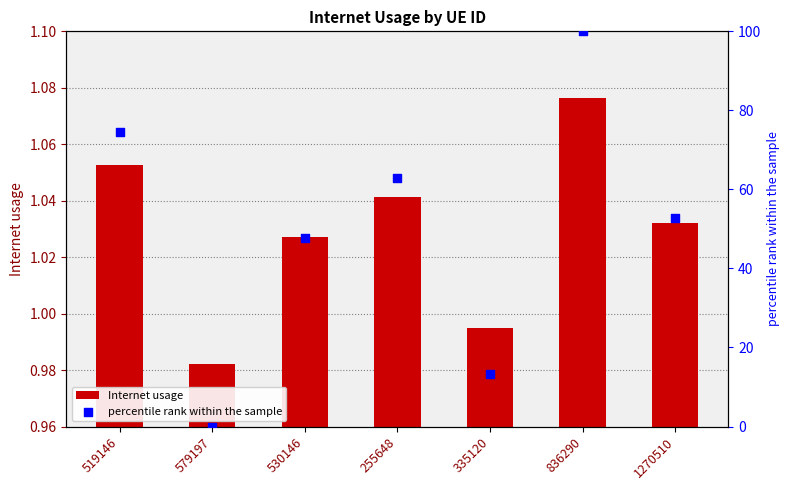

Which series has the largest total across all categories?

percentile rank within the sample